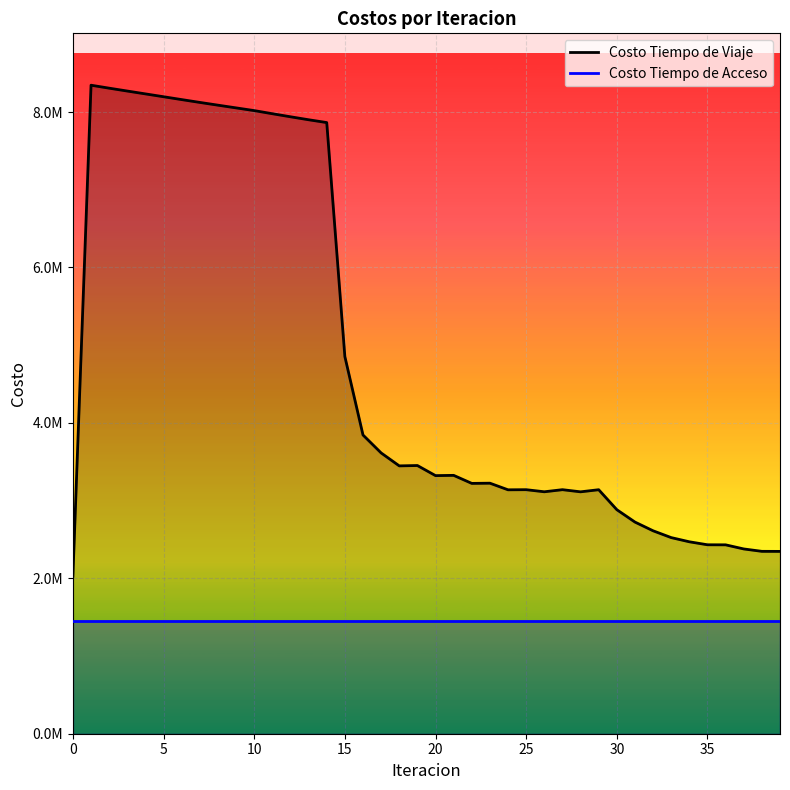

What is the total value across all series at 24?

4588985.9